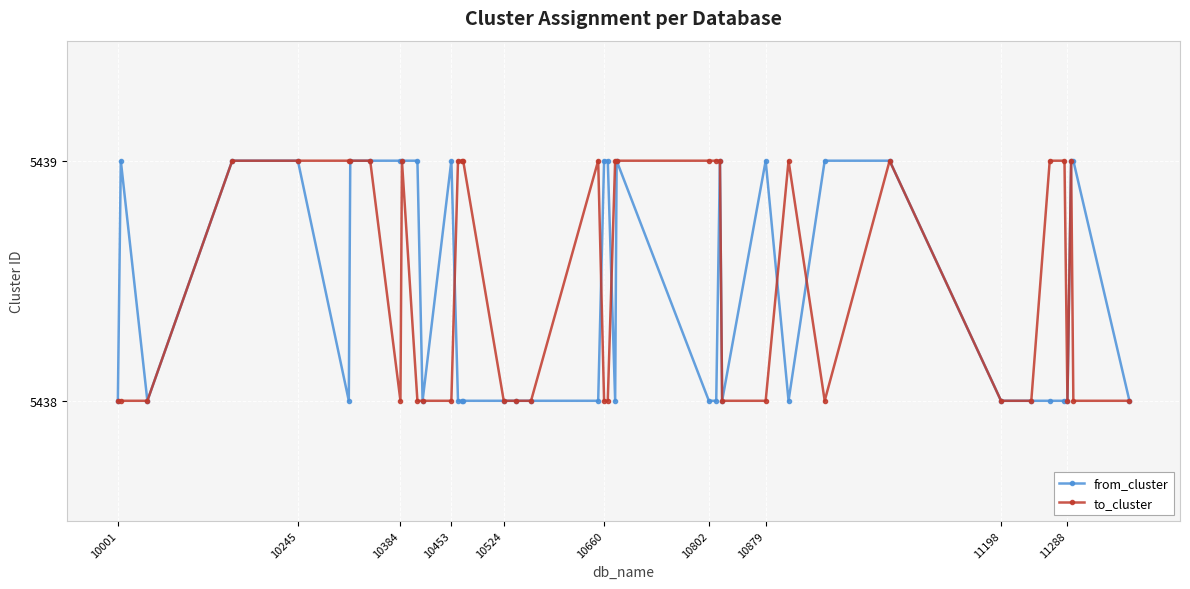

Does the chart have visible grid lines?

Yes